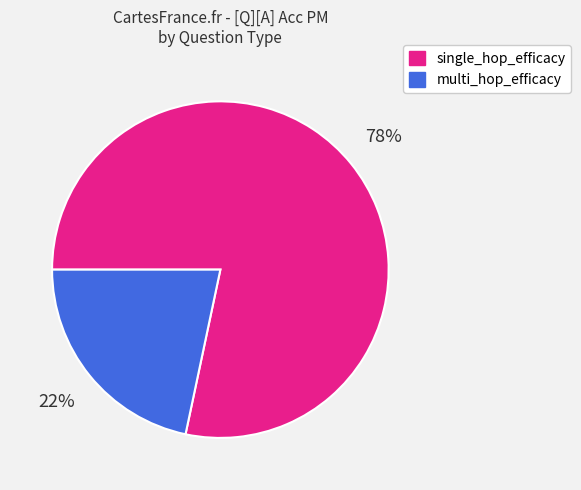

Is it true that multi_hop_efficacy is 14% of the pie?

False